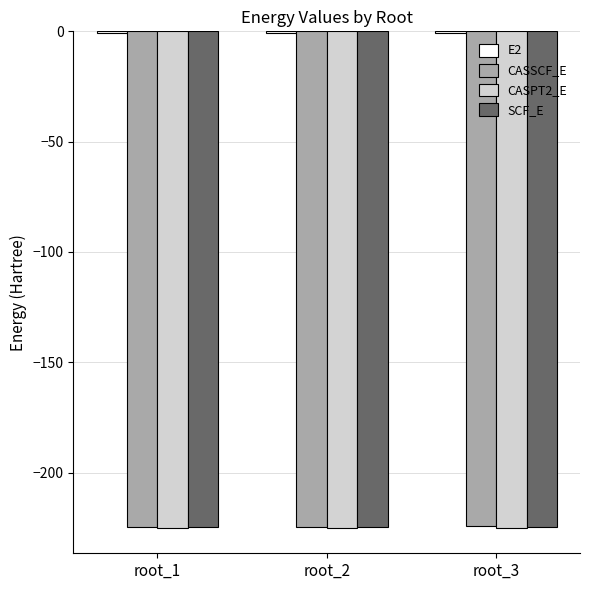

What is the sum of all CASPT2_E values?

-675.8